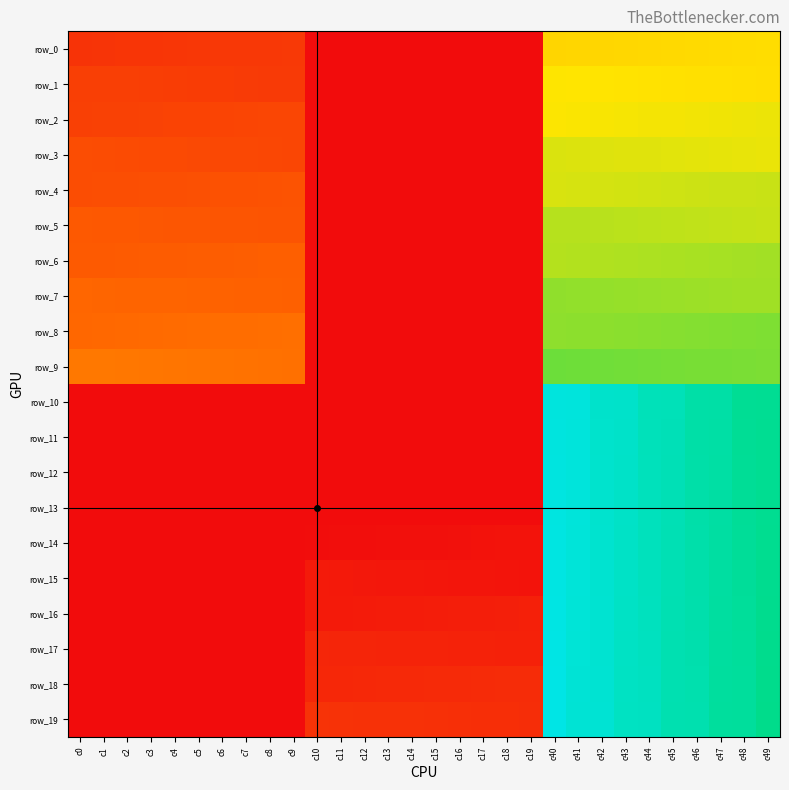

Reading left to right, transcribe all the data shown in this chart.

row_0: c0=62	c1=63	c2=64	c3=65	c4=66	c5=67	c6=68	c7=69	c8=70	c9=71	c10=0	c11=0	c12=0	c13=0	c14=0	c15=0	c16=0	c17=0	c18=0	c19=0	c40=262	c41=263	c42=264	c43=265	c44=266	c45=267	c46=268	c47=269	c48=270	c49=271
row_1: c0=81	c1=80	c2=79	c3=78	c4=77	c5=76	c6=75	c7=74	c8=73	c9=72	c10=0	c11=0	c12=0	c13=0	c14=0	c15=0	c16=0	c17=0	c18=0	c19=0	c40=281	c41=280	c42=279	c43=278	c44=277	c45=276	c46=275	c47=274	c48=273	c49=272
row_2: c0=82	c1=83	c2=84	c3=85	c4=86	c5=87	c6=88	c7=89	c8=90	c9=91	c10=0	c11=0	c12=0	c13=0	c14=0	c15=0	c16=0	c17=0	c18=0	c19=0	c40=282	c41=283	c42=284	c43=285	c44=286	c45=287	c46=288	c47=289	c48=290	c49=291
row_3: c0=101	c1=100	c2=99	c3=98	c4=97	c5=96	c6=95	c7=94	c8=93	c9=92	c10=0	c11=0	c12=0	c13=0	c14=0	c15=0	c16=0	c17=0	c18=0	c19=0	c40=301	c41=300	c42=299	c43=298	c44=297	c45=296	c46=295	c47=294	c48=293	c49=292
row_4: c0=102	c1=103	c2=104	c3=105	c4=106	c5=107	c6=108	c7=109	c8=110	c9=111	c10=0	c11=0	c12=0	c13=0	c14=0	c15=0	c16=0	c17=0	c18=0	c19=0	c40=302	c41=303	c42=304	c43=305	c44=306	c45=307	c46=308	c47=309	c48=310	c49=311
row_5: c0=121	c1=120	c2=119	c3=118	c4=117	c5=116	c6=115	c7=114	c8=113	c9=112	c10=0	c11=0	c12=0	c13=0	c14=0	c15=0	c16=0	c17=0	c18=0	c19=0	c40=321	c41=320	c42=319	c43=318	c44=317	c45=316	c46=315	c47=314	c48=313	c49=312
row_6: c0=122	c1=123	c2=124	c3=125	c4=126	c5=127	c6=128	c7=129	c8=130	c9=131	c10=0	c11=0	c12=0	c13=0	c14=0	c15=0	c16=0	c17=0	c18=0	c19=0	c40=322	c41=323	c42=324	c43=325	c44=326	c45=327	c46=328	c47=329	c48=330	c49=331
row_7: c0=141	c1=140	c2=139	c3=138	c4=137	c5=136	c6=135	c7=134	c8=133	c9=132	c10=0	c11=0	c12=0	c13=0	c14=0	c15=0	c16=0	c17=0	c18=0	c19=0	c40=341	c41=340	c42=339	c43=338	c44=337	c45=336	c46=335	c47=334	c48=333	c49=332
row_8: c0=142	c1=143	c2=144	c3=145	c4=146	c5=147	c6=148	c7=149	c8=150	c9=151	c10=0	c11=0	c12=0	c13=0	c14=0	c15=0	c16=0	c17=0	c18=0	c19=0	c40=342	c41=343	c42=344	c43=345	c44=346	c45=347	c46=348	c47=349	c48=350	c49=351
row_9: c0=161	c1=160	c2=159	c3=158	c4=157	c5=156	c6=155	c7=154	c8=153	c9=152	c10=0	c11=0	c12=0	c13=0	c14=0	c15=0	c16=0	c17=0	c18=0	c19=0	c40=361	c41=360	c42=359	c43=358	c44=357	c45=356	c46=355	c47=354	c48=353	c49=352
row_10: c0=0	c1=0	c2=0	c3=0	c4=0	c5=0	c6=0	c7=0	c8=0	c9=0	c10=0	c11=0	c12=0	c13=0	c14=0	c15=0	c16=0	c17=0	c18=0	c19=0	c40=552	c41=551	c42=532	c43=531	c44=512	c45=511	c46=492	c47=491	c48=472	c49=471
row_11: c0=0	c1=0	c2=0	c3=0	c4=0	c5=0	c6=0	c7=0	c8=0	c9=0	c10=0	c11=0	c12=0	c13=0	c14=0	c15=0	c16=0	c17=0	c18=0	c19=0	c40=553	c41=550	c42=533	c43=530	c44=513	c45=510	c46=493	c47=490	c48=473	c49=470
row_12: c0=0	c1=0	c2=0	c3=0	c4=0	c5=0	c6=0	c7=0	c8=0	c9=0	c10=0	c11=0	c12=0	c13=0	c14=0	c15=0	c16=0	c17=0	c18=0	c19=0	c40=554	c41=549	c42=534	c43=529	c44=514	c45=509	c46=494	c47=489	c48=474	c49=469
row_13: c0=0	c1=0	c2=0	c3=0	c4=0	c5=0	c6=0	c7=0	c8=0	c9=0	c10=1	c11=0	c12=0	c13=0	c14=0	c15=0	c16=0	c17=0	c18=0	c19=0	c40=555	c41=548	c42=535	c43=528	c44=515	c45=508	c46=495	c47=488	c48=475	c49=468
row_14: c0=0	c1=0	c2=0	c3=0	c4=0	c5=0	c6=0	c7=0	c8=0	c9=0	c10=2	c11=3	c12=4	c13=5	c14=6	c15=7	c16=8	c17=9	c18=10	c19=11	c40=556	c41=547	c42=536	c43=527	c44=516	c45=507	c46=496	c47=487	c48=476	c49=467
row_15: c0=0	c1=0	c2=0	c3=0	c4=0	c5=0	c6=0	c7=0	c8=0	c9=0	c10=21	c11=20	c12=19	c13=18	c14=17	c15=16	c16=15	c17=14	c18=13	c19=12	c40=557	c41=546	c42=537	c43=526	c44=517	c45=506	c46=497	c47=486	c48=477	c49=466
row_16: c0=0	c1=0	c2=0	c3=0	c4=0	c5=0	c6=0	c7=0	c8=0	c9=0	c10=22	c11=23	c12=24	c13=25	c14=26	c15=27	c16=28	c17=29	c18=30	c19=31	c40=558	c41=545	c42=538	c43=525	c44=518	c45=505	c46=498	c47=485	c48=478	c49=465
row_17: c0=0	c1=0	c2=0	c3=0	c4=0	c5=0	c6=0	c7=0	c8=0	c9=0	c10=41	c11=40	c12=39	c13=38	c14=37	c15=36	c16=35	c17=34	c18=33	c19=32	c40=559	c41=544	c42=539	c43=524	c44=519	c45=504	c46=499	c47=484	c48=479	c49=464
row_18: c0=0	c1=0	c2=0	c3=0	c4=0	c5=0	c6=0	c7=0	c8=0	c9=0	c10=42	c11=43	c12=44	c13=45	c14=46	c15=47	c16=48	c17=49	c18=50	c19=51	c40=560	c41=543	c42=540	c43=523	c44=520	c45=503	c46=500	c47=483	c48=480	c49=463
row_19: c0=0	c1=0	c2=0	c3=0	c4=0	c5=0	c6=0	c7=0	c8=0	c9=0	c10=61	c11=60	c12=59	c13=58	c14=57	c15=56	c16=55	c17=54	c18=53	c19=52	c40=561	c41=542	c42=541	c43=522	c44=521	c45=502	c46=501	c47=482	c48=481	c49=462